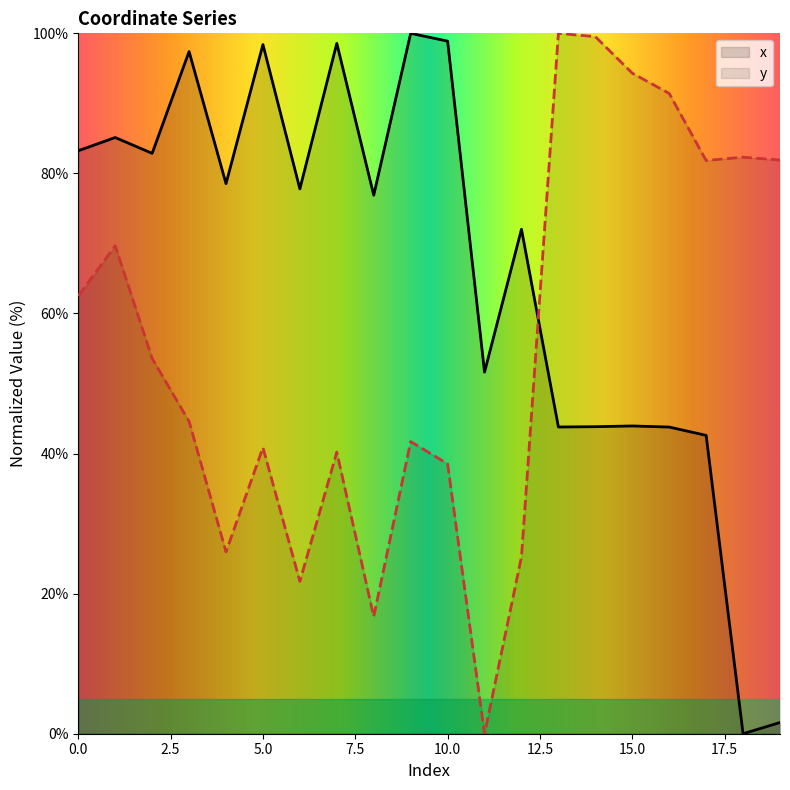

List the series in order of their peak value, highest first.

x, y